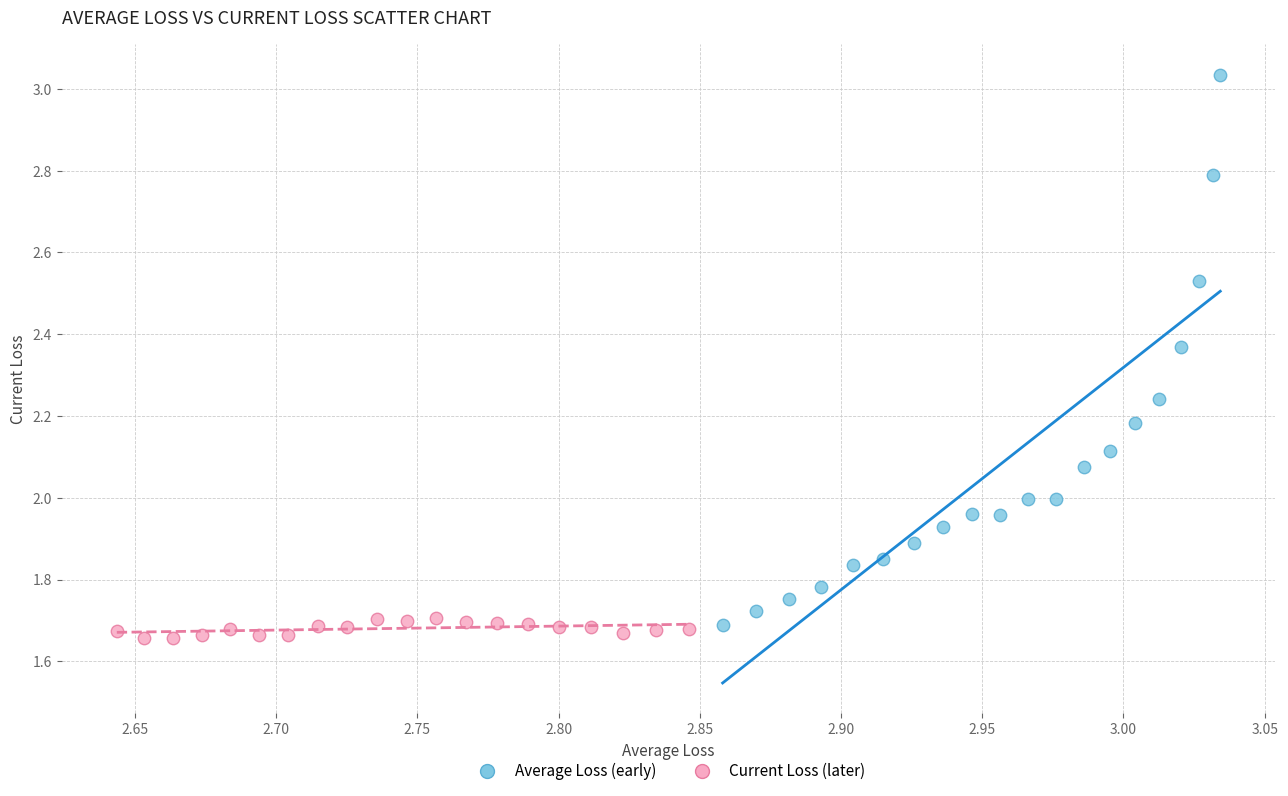

Which series reaches the minimum Y coordinate?

Current Loss (later)